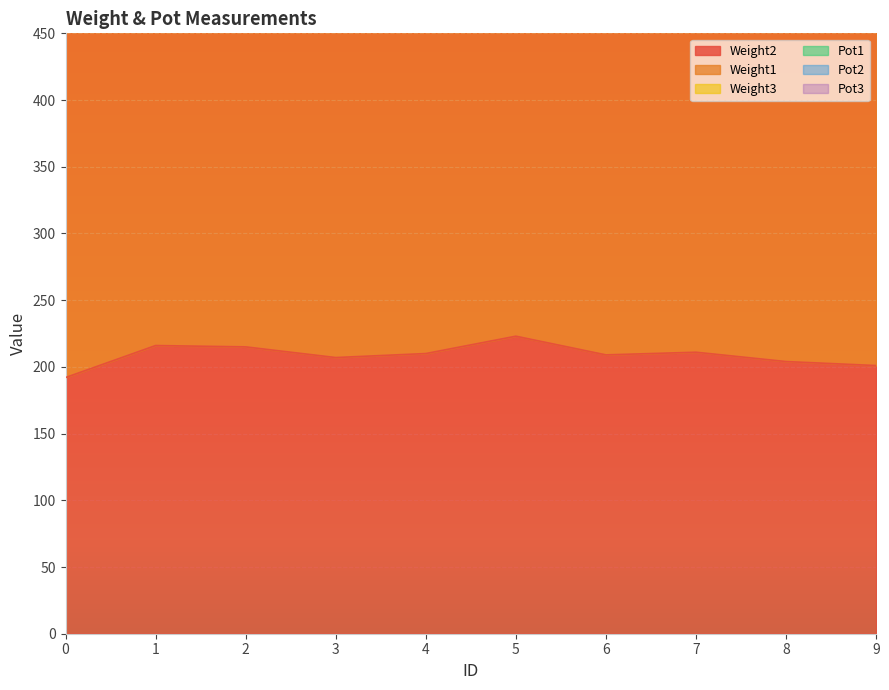

Reading left to right, what are all the values shown in this chart?

Weight2: 0=192	1=216	2=215	3=207	4=210	5=223	6=209	7=211	8=204	9=201
Pot1: 0=1393	1=1414	2=1421	3=1395	4=1415	5=1211	6=1420	7=1215	8=1410	9=1413
Pot2: 0=1177	1=1197	2=1204	3=1179	4=1198	5=1062	6=1199	7=1066	8=1194	9=1197